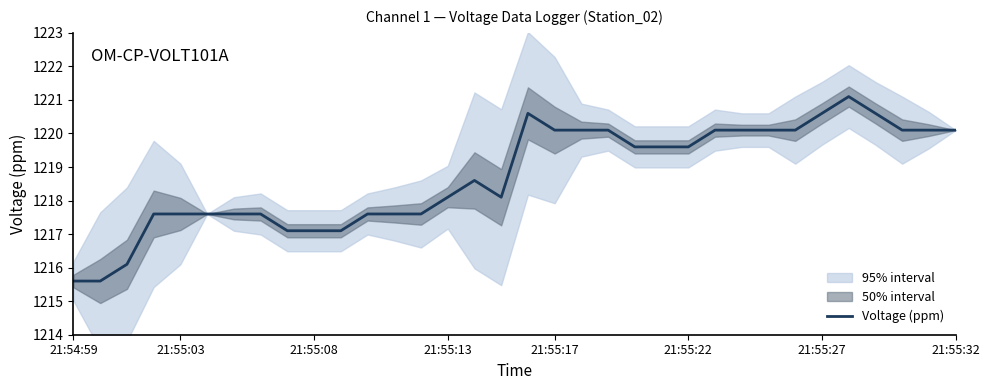

Reading left to right, extract all data points from this chart.

1215.6	1215.6	1216.1	1217.6	1217.6	1217.6	1217.6	1217.6	1217.1	1217.1	1217.1	1217.6	1217.6	1217.6	1218.1	1218.6	1218.1	1220.6	1220.1	1220.1	1220.1	1219.6	1219.6	1219.6	1220.1	1220.1	1220.1	1220.1	1220.6	1221.1	1220.6	1220.1	1220.1	1220.1